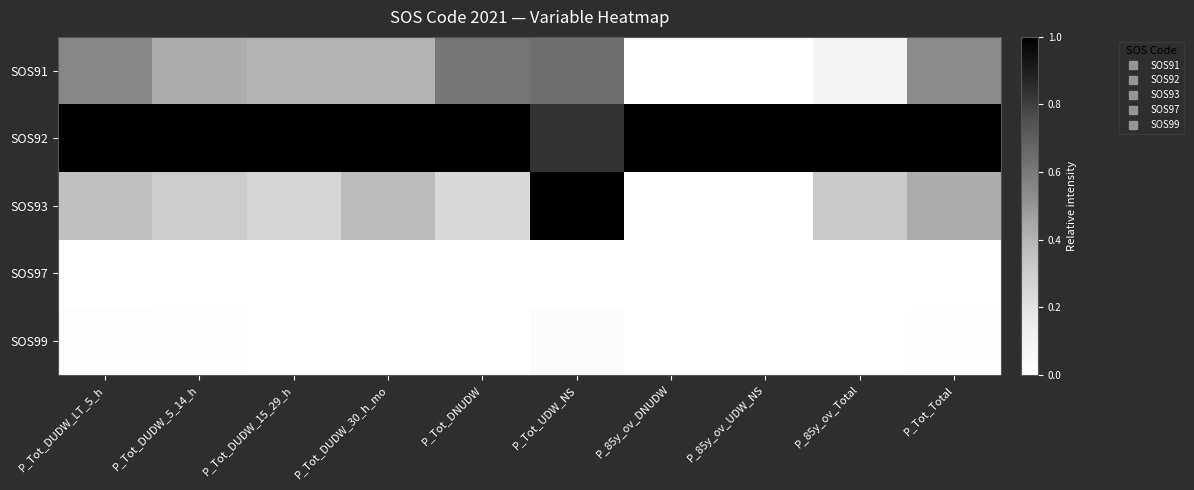

What is the total value across all series at P_Tot_DUDW_5_14_h?

1.7